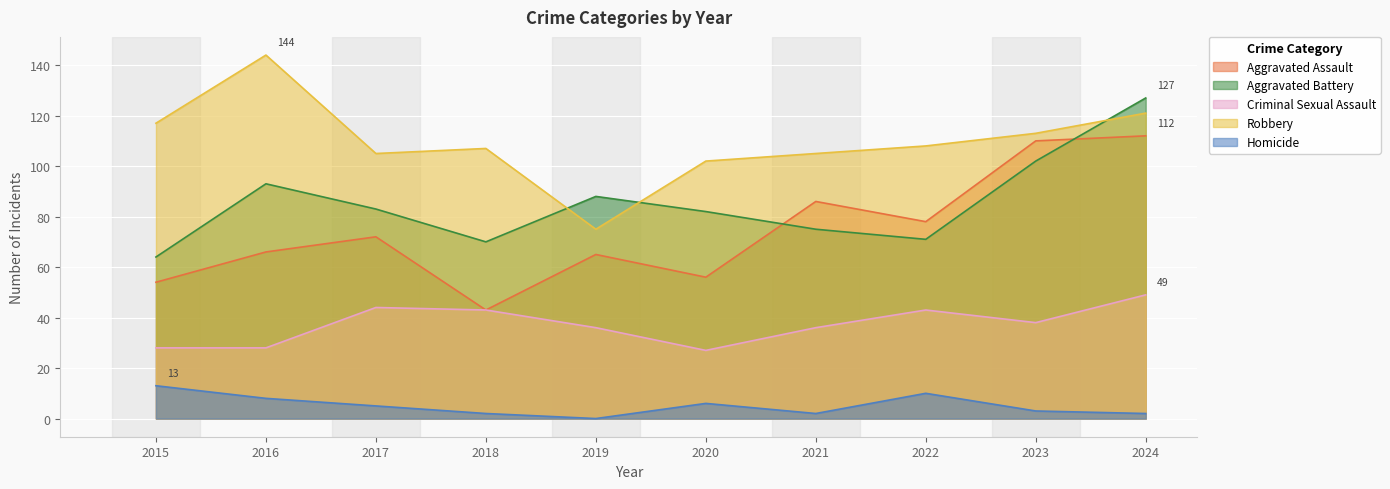

How many lines are shown in the chart?

5